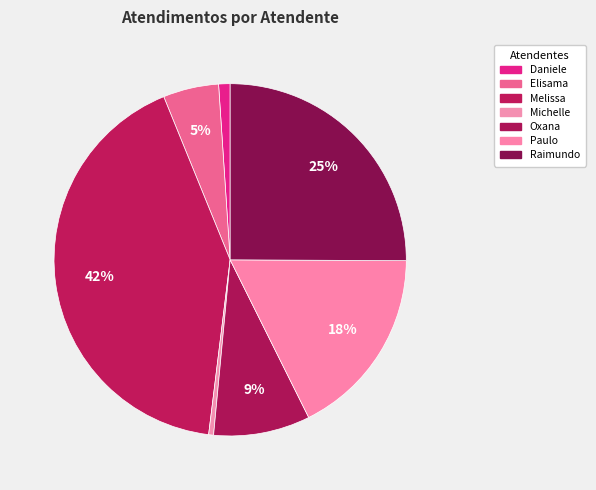

Rank the categories by value from highest to lowest.

Melissa Maria Caleffi Zechini, Raimundo Francisco Taborda, Paulo Roberto da Silva Junior, Oxana Andreli da Silva, Elisama Walter Machado, Daniele Aparecida dos Santos, Michelle Goncalves Mello